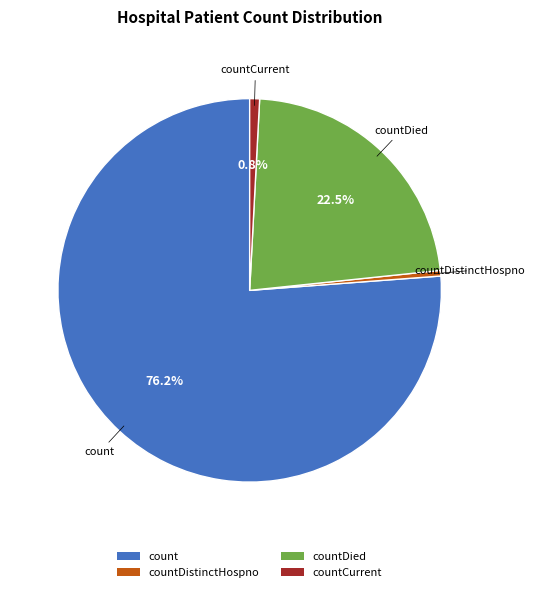

Between count and countDied, which is larger?

count